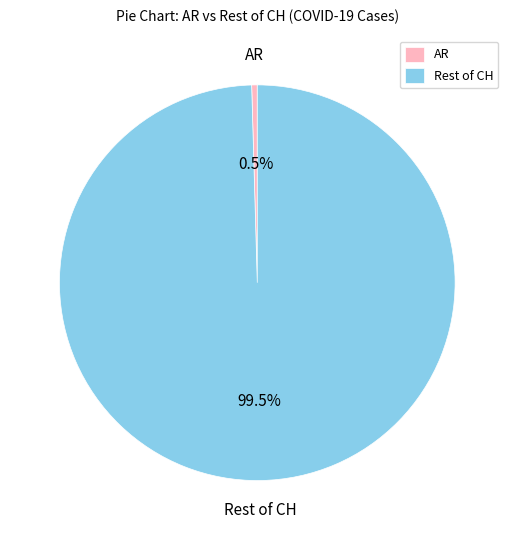

Does any single category account for the majority?

Yes